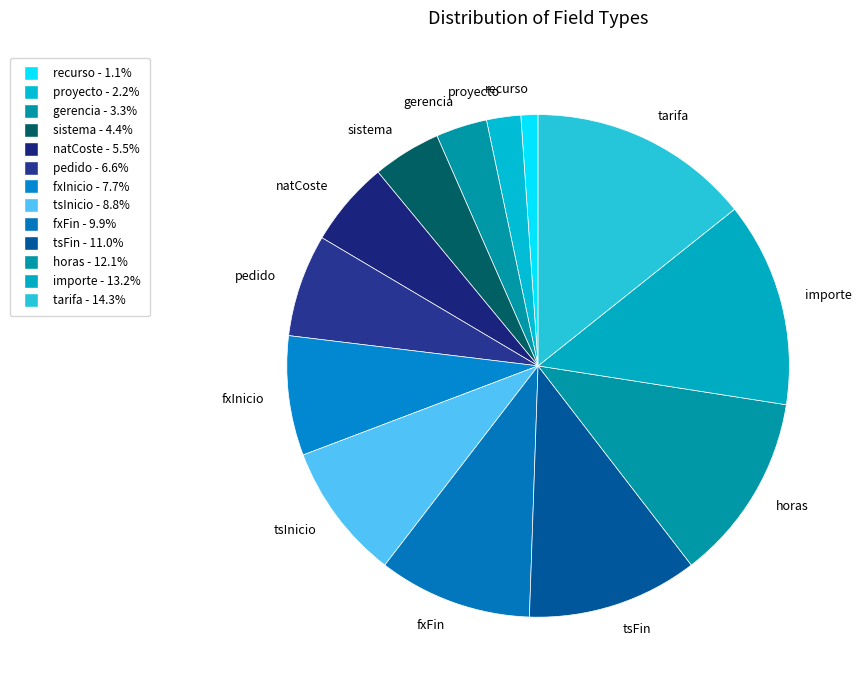

Is there a majority slice in this chart?

No